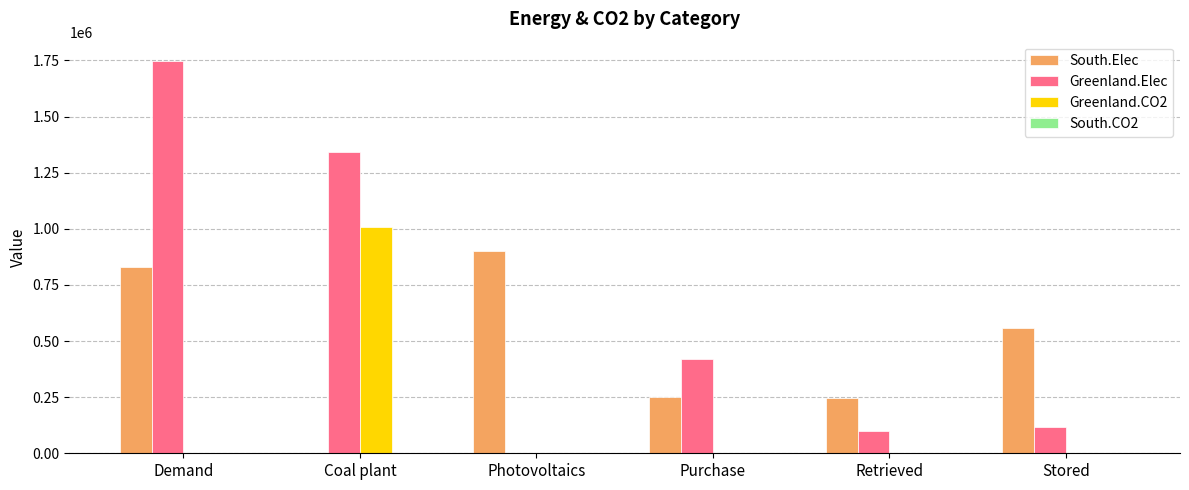

Are the bars horizontal?

No